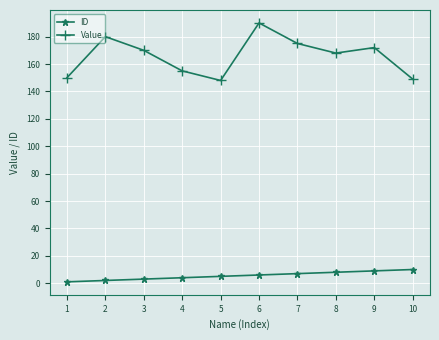

Rank the series by their maximum value, from highest to lowest.

Value, ID